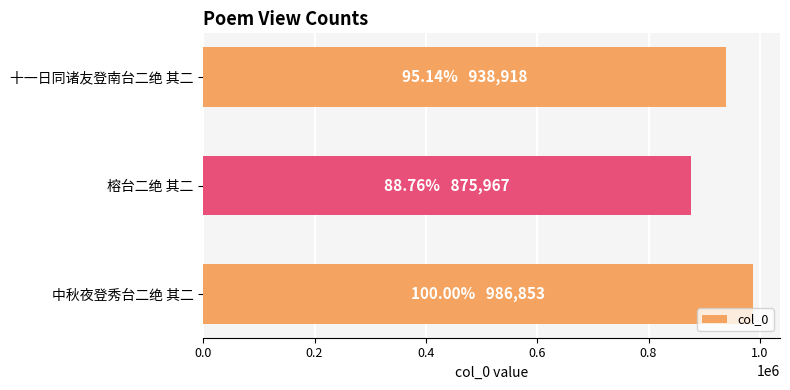

What is the sum of all values?

2801738